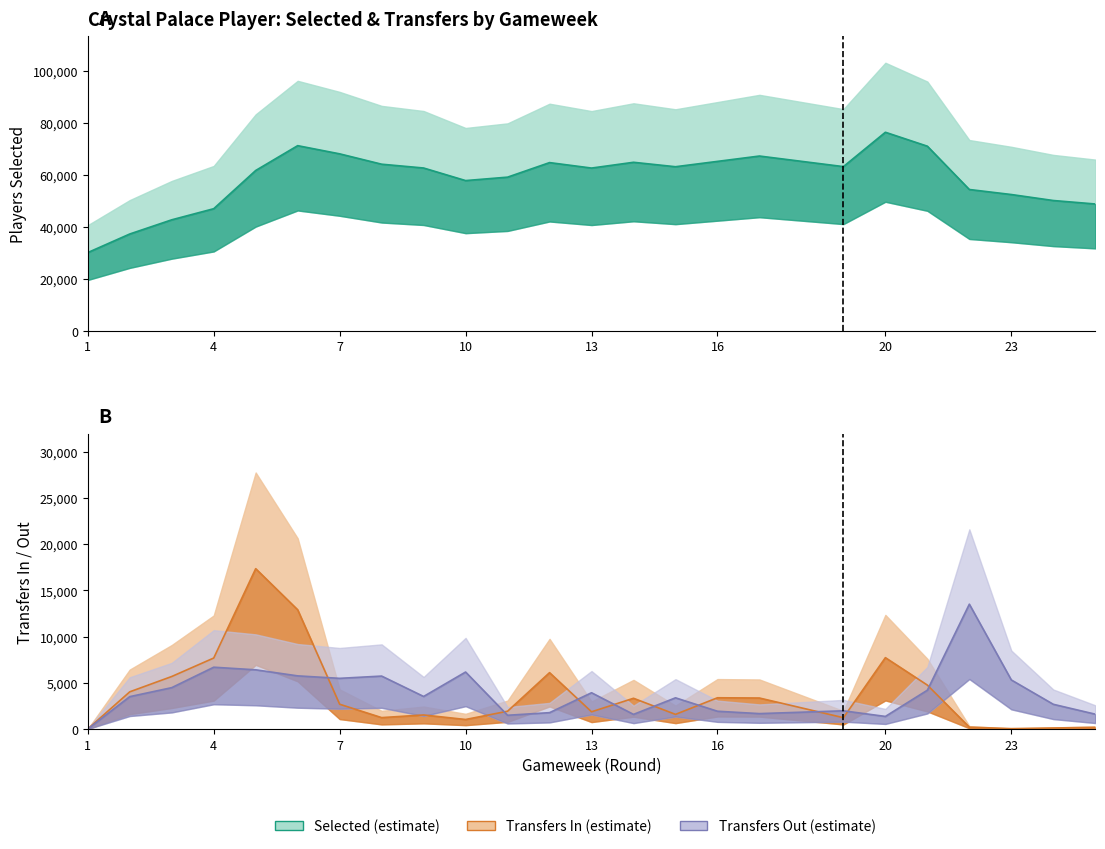

List the series in order of their peak value, highest first.

selected, transfers_in, transfers_out